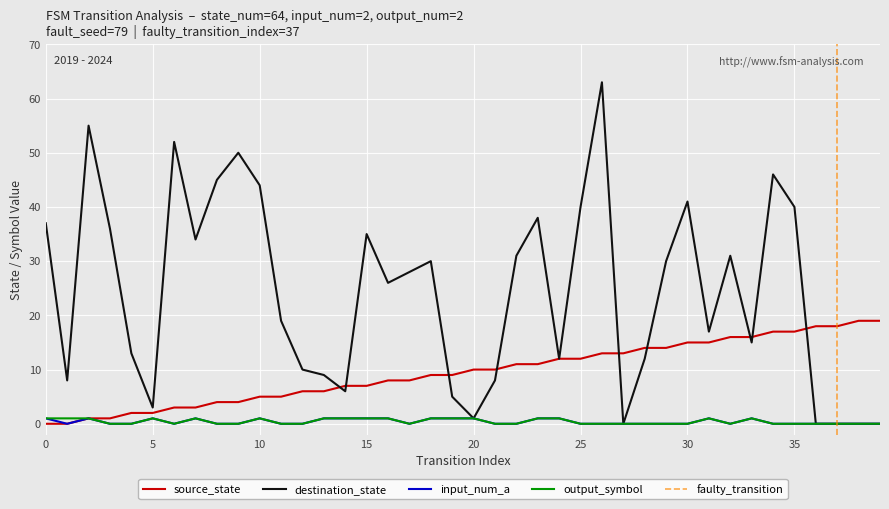

How many values in the source_state series exceed 10?

18